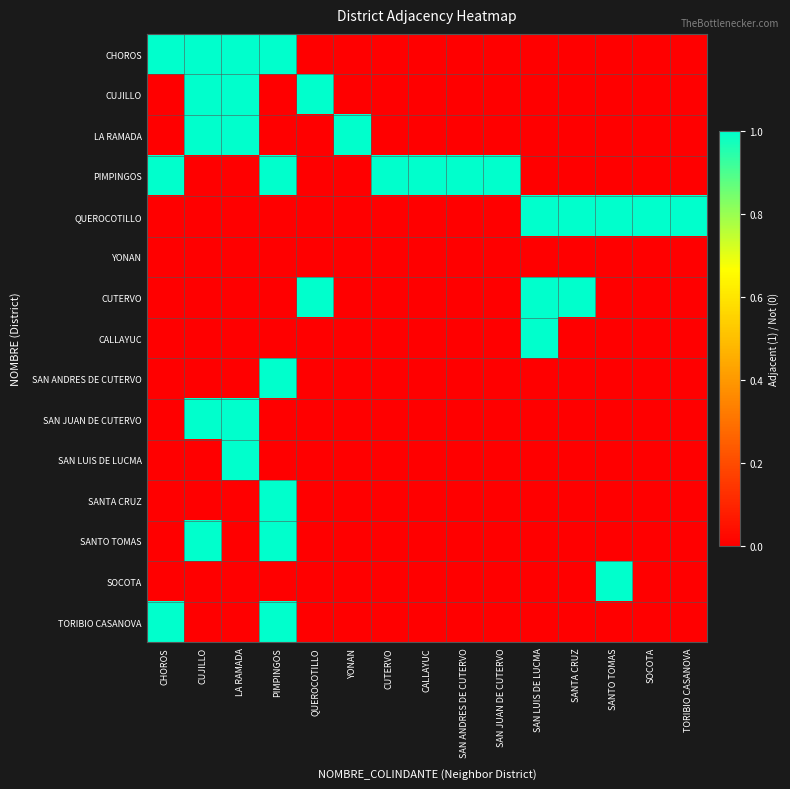

How many categories are shown in the chart?

15